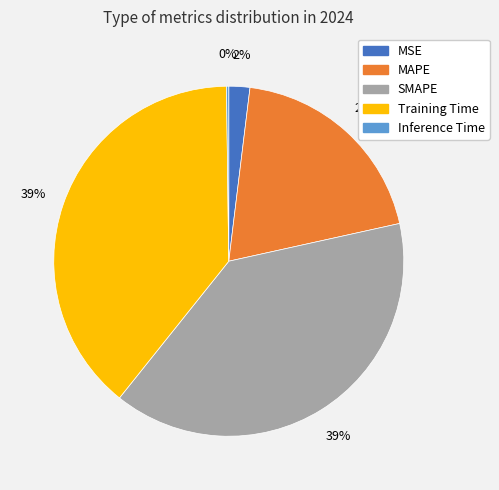

To the nearest percent, what is the average slice percentage?

20%